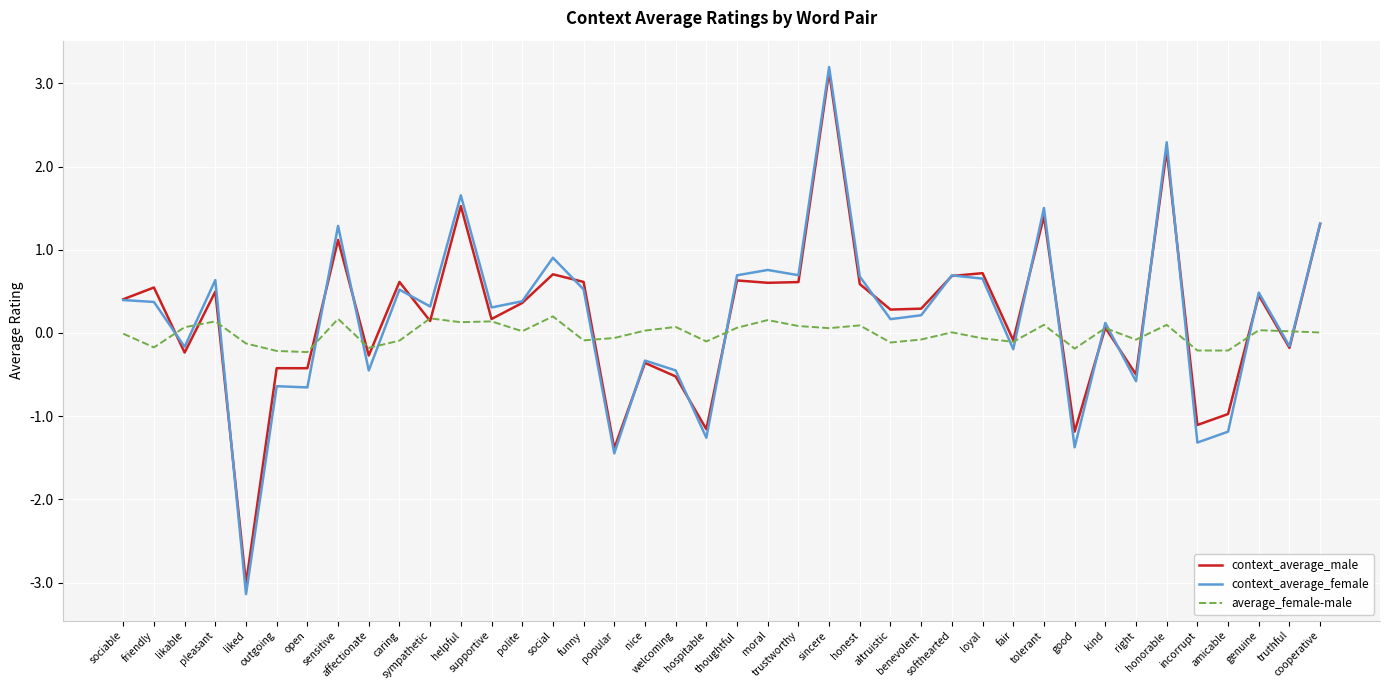

How many lines are shown in the chart?

3